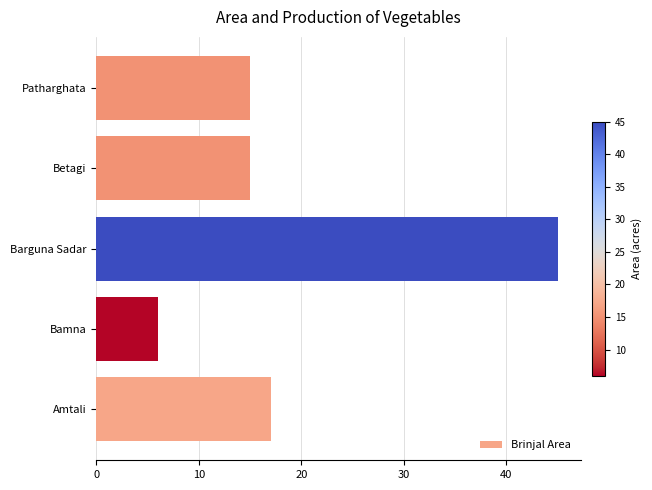

What value does the data have at Bamna?

6